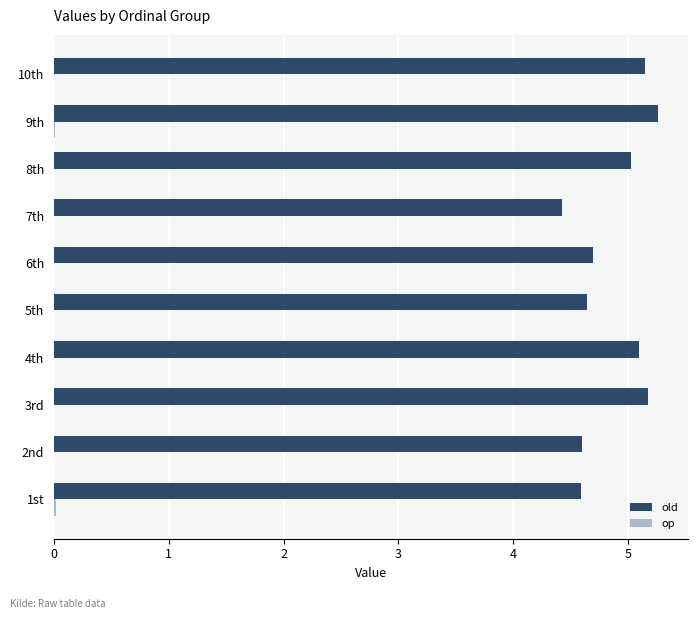

At which label is old closest to 4?

7th